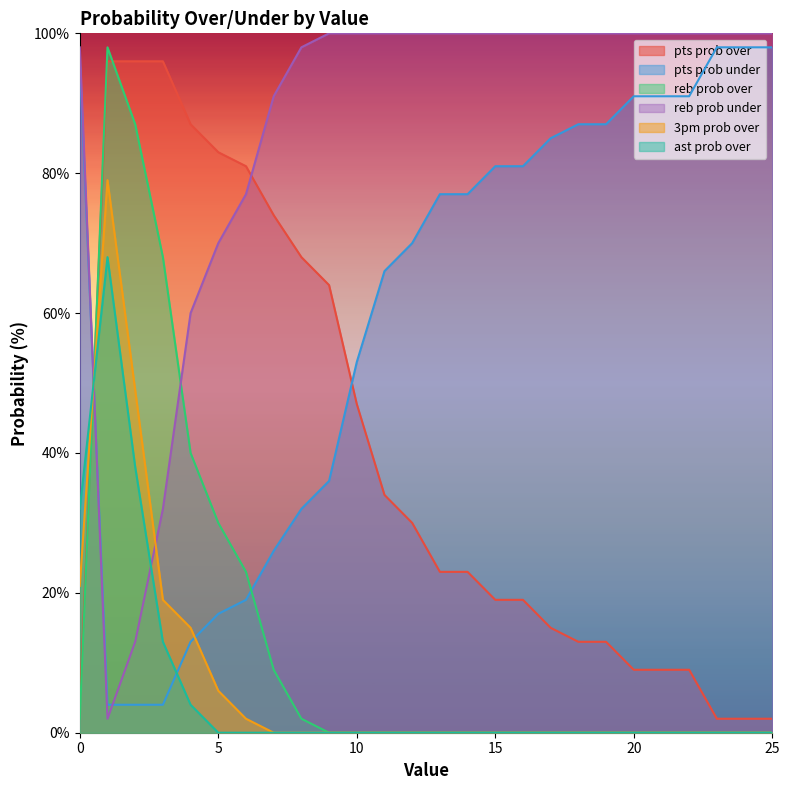

The 3pm prob over series shows 43 at 24. True or false?

False